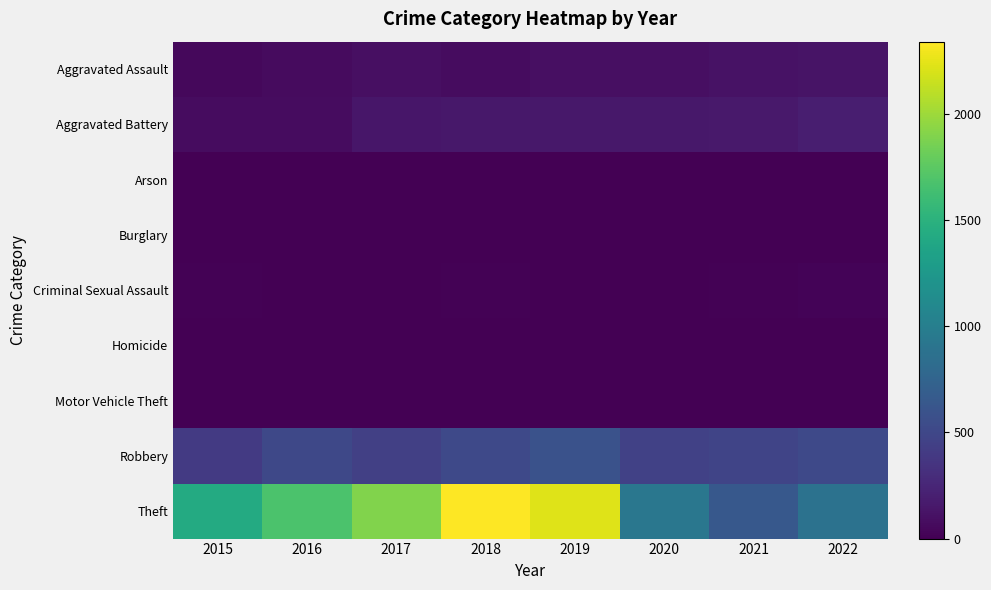

Reading left to right, list all the values displayed in this chart.

Aggravated Assault: 2015=46	2016=71	2017=95	2018=77	2019=98	2020=94	2021=110	2022=119
Aggravated Battery: 2015=82	2016=82	2017=142	2018=152	2019=148	2020=150	2021=163	2022=199
Arson: 2015=3	2016=0	2017=0	2018=1	2019=1	2020=1	2021=2	2022=5
Burglary: 2015=0	2016=0	2017=2	2018=0	2019=1	2020=0	2021=1	2022=0
Criminal Sexual Assault: 2015=12	2016=8	2017=8	2018=11	2019=8	2020=3	2021=14	2022=22
Homicide: 2015=0	2016=1	2017=1	2018=1	2019=2	2020=3	2021=4	2022=5
Motor Vehicle Theft: 2015=1	2016=4	2017=2	2018=1	2019=1	2020=3	2021=2	2022=2
Robbery: 2015=395	2016=510	2017=446	2018=519	2019=591	2020=450	2021=484	2022=518
Theft: 2015=1429	2016=1676	2017=1896	2018=2341	2019=2230	2020=930	2021=642	2022=878